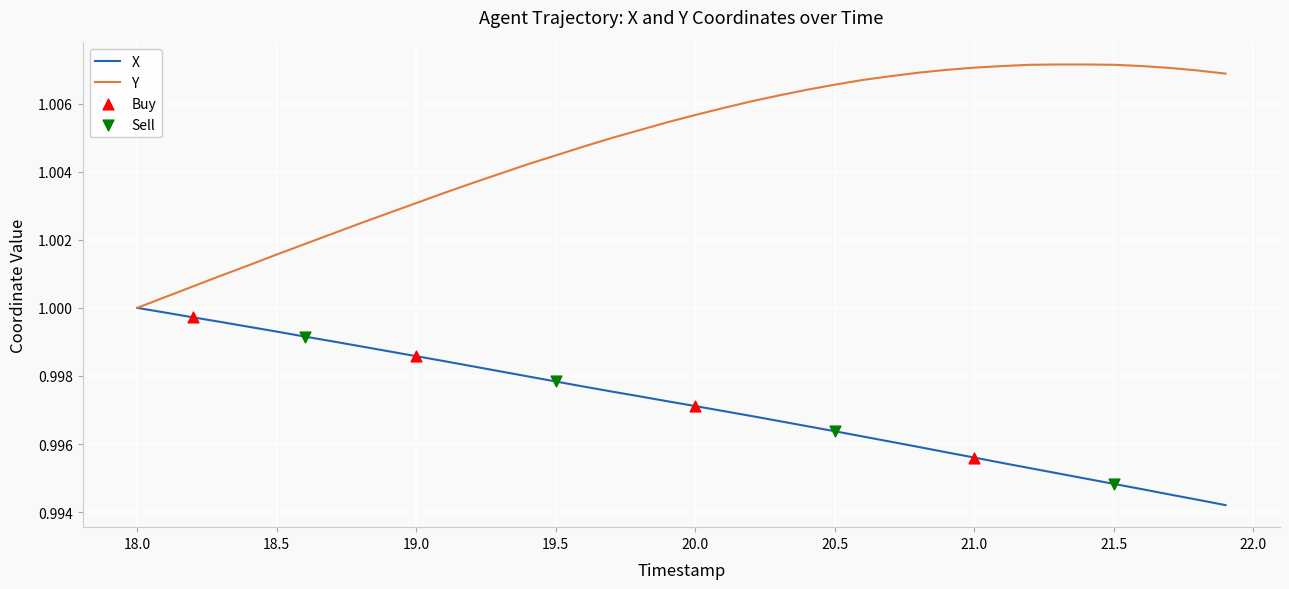

Which series has the largest range (max minus min)?

Y